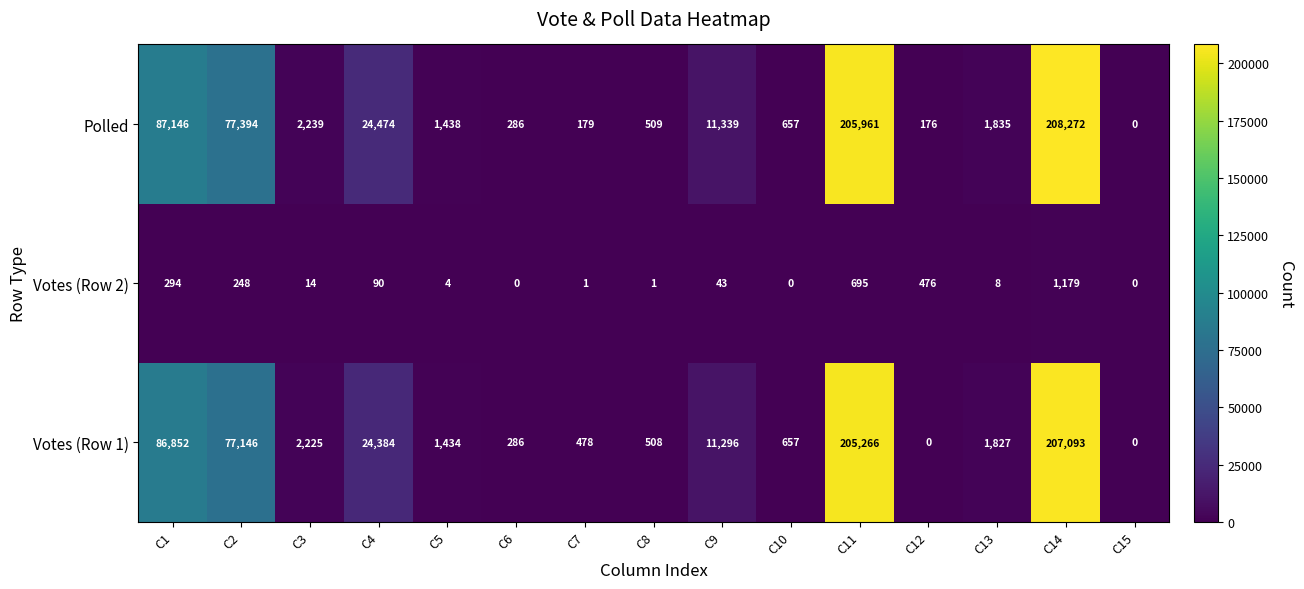

Which series has the largest total across all categories?

Polled